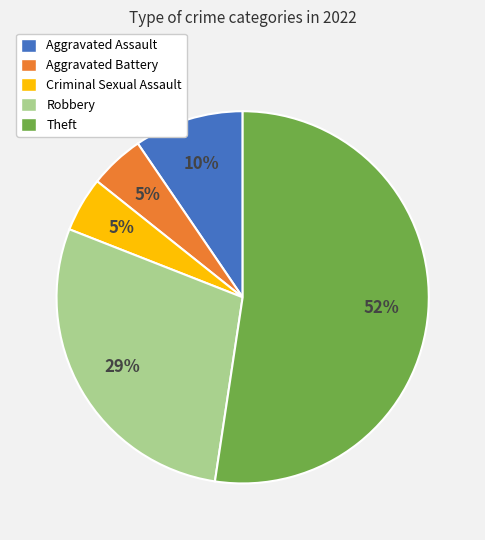

To the nearest percent, what is the difference between the Robbery and Aggravated Battery slice percentages?

24%